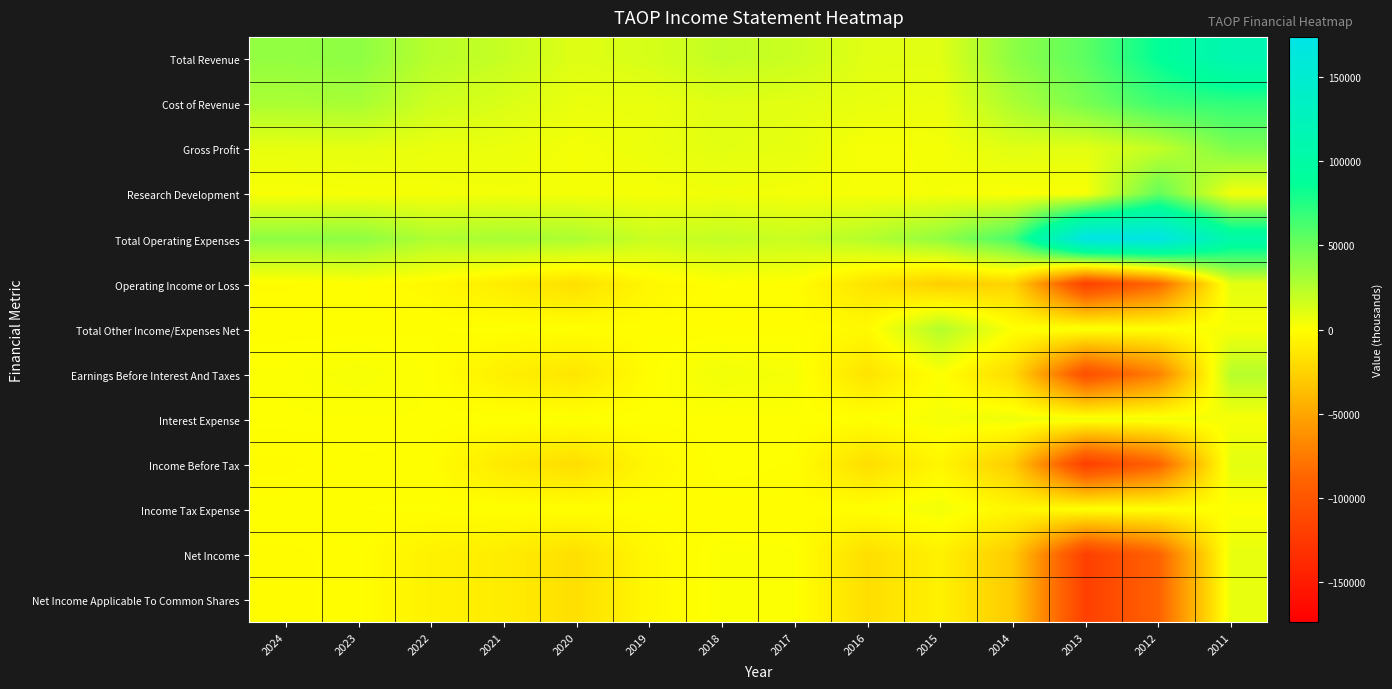

Between 2011 and 2023, which is larger?

2011